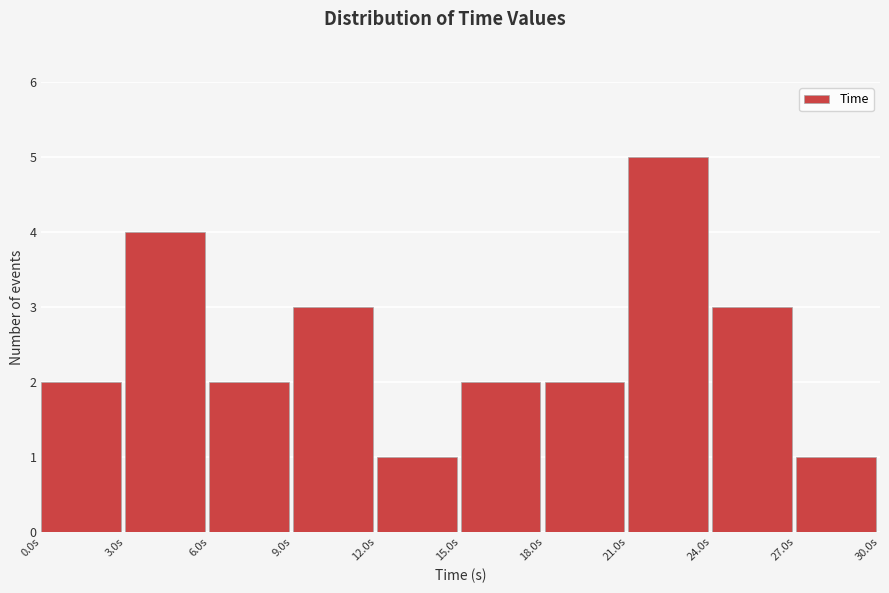

Reading left to right, list every bar in this chart as the range it spans on the x-axis followed by its height. Neither the bar edges nor the heights are printed on the chart, so give them approximately, as read against the axes.

0 to 3: 2
3 to 6: 4
6 to 9: 2
9 to 12: 3
12 to 15: 1
15 to 18: 2
18 to 21: 2
21 to 24: 5
24 to 27: 3
27 to 30: 1